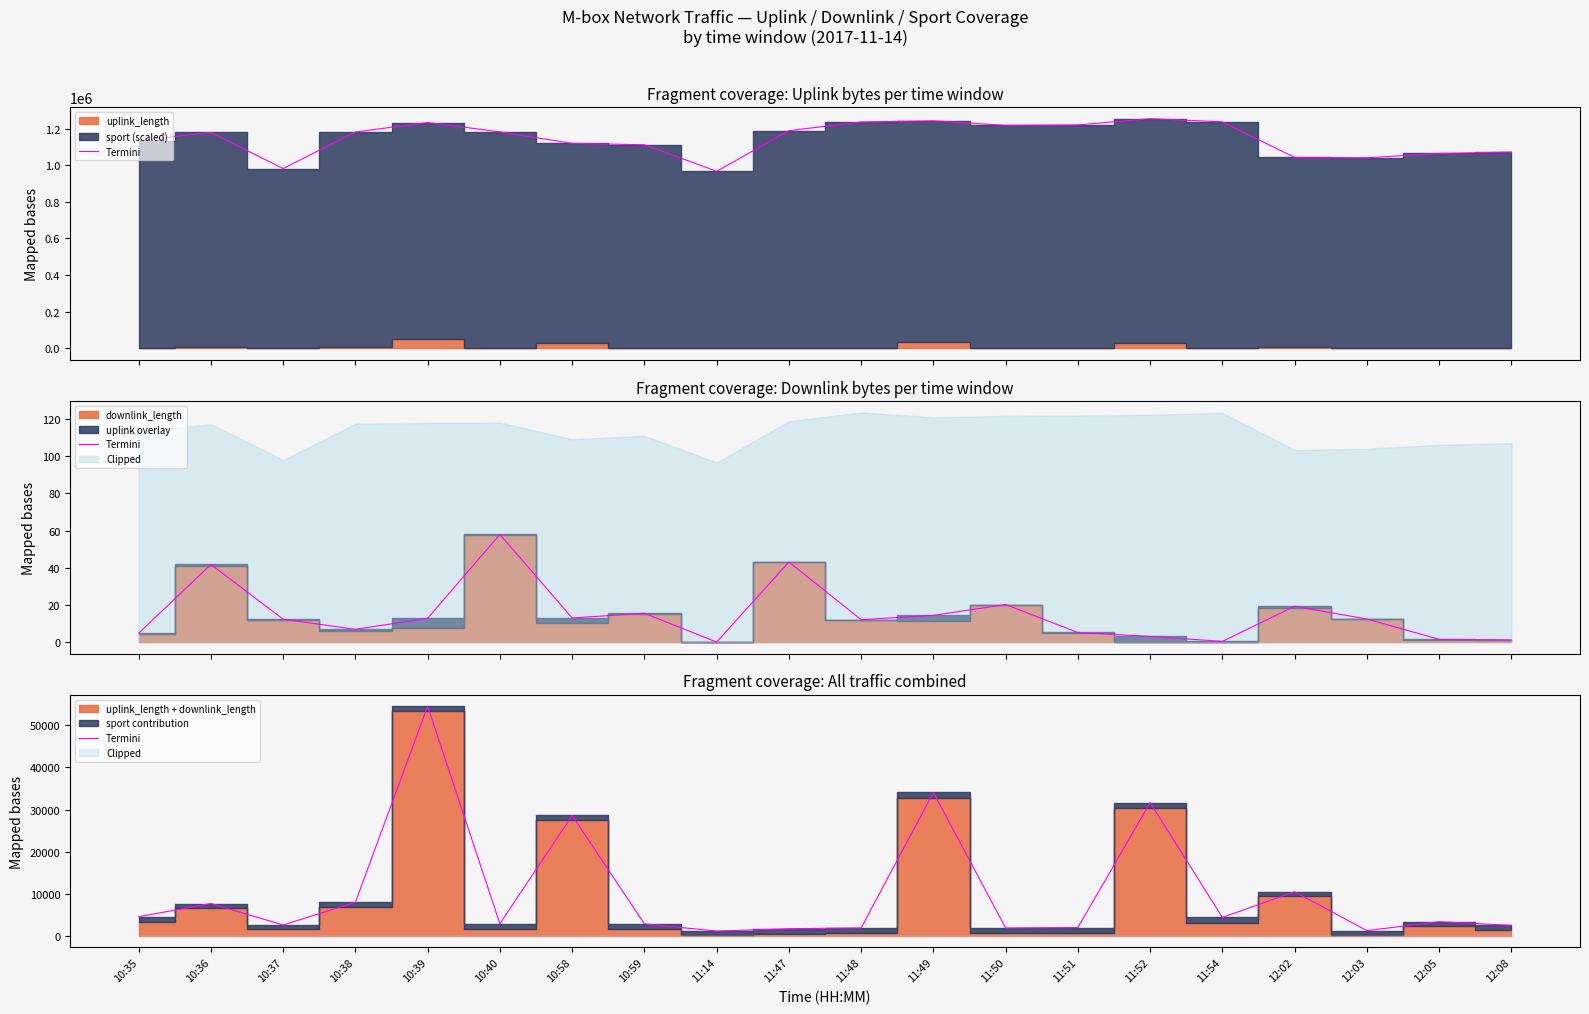

What position from the left is 11:48?

11